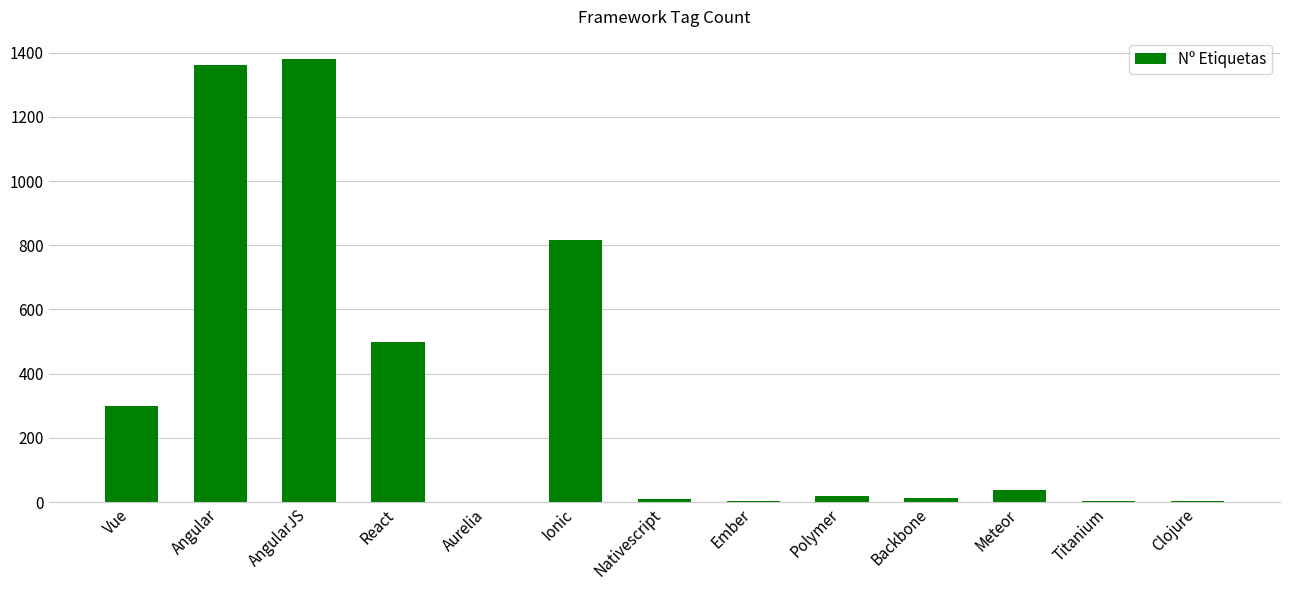

What is the maximum value shown in the chart?

1380